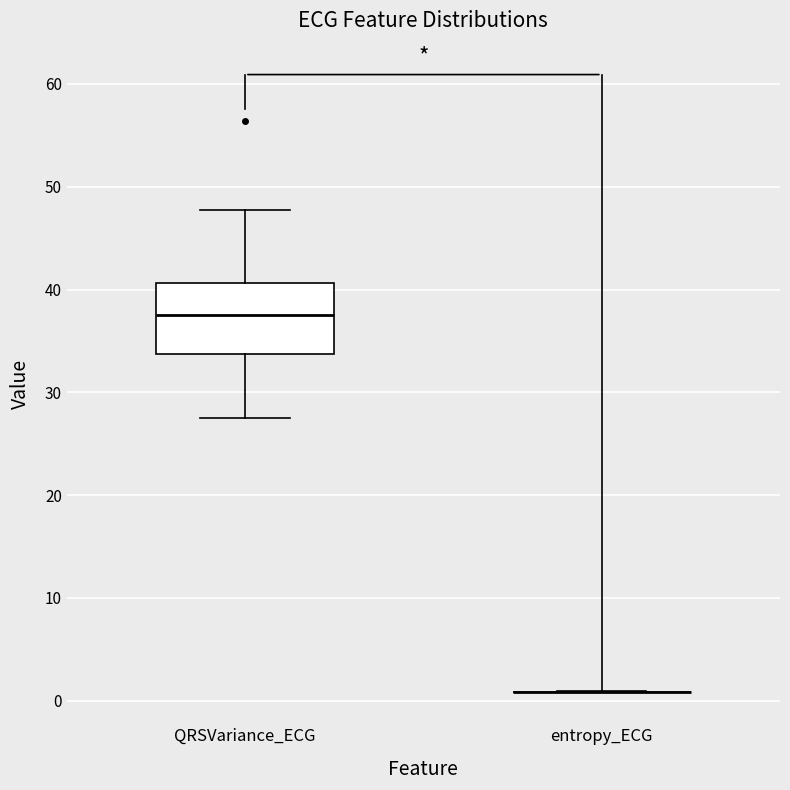

Comparing the boxes themselves (not the whiskers), which one is the tallest?

QRSVariance_ECG